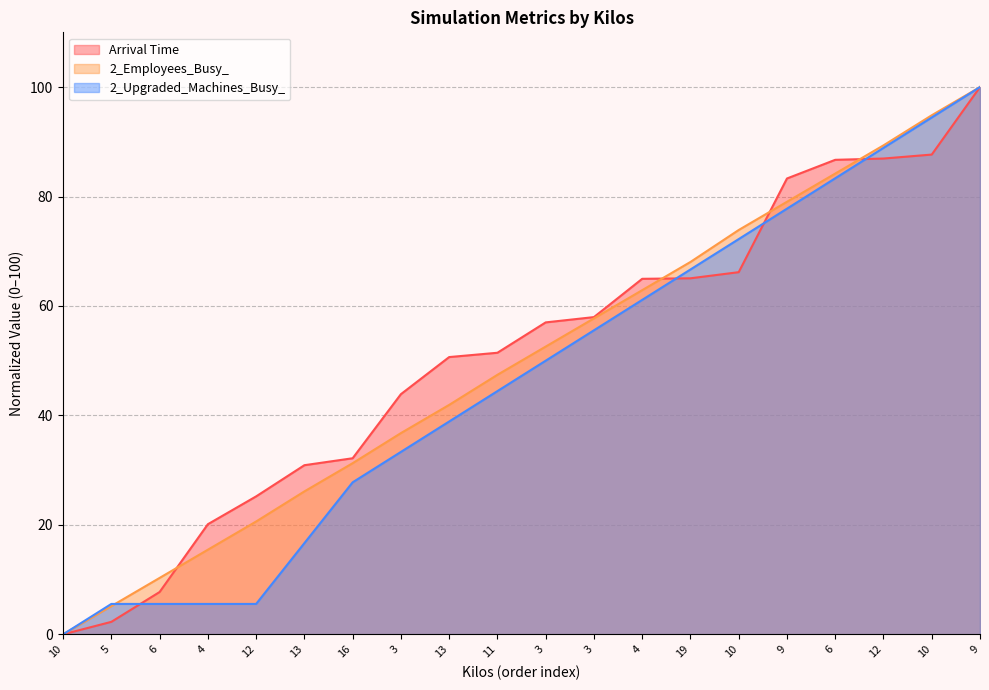

Where is 2_Upgraded_Machines_Busy_ nearest to the value 50?

3